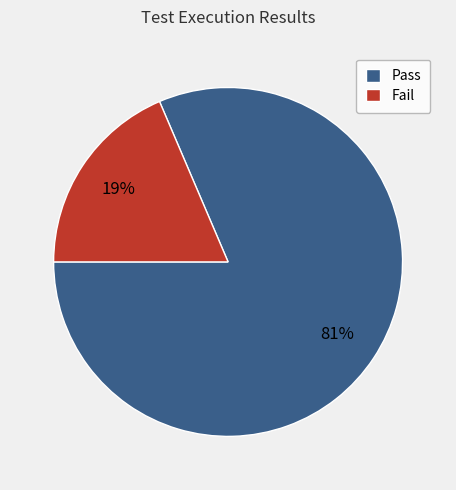

To the nearest percent, what portion does Fail represent?

19%